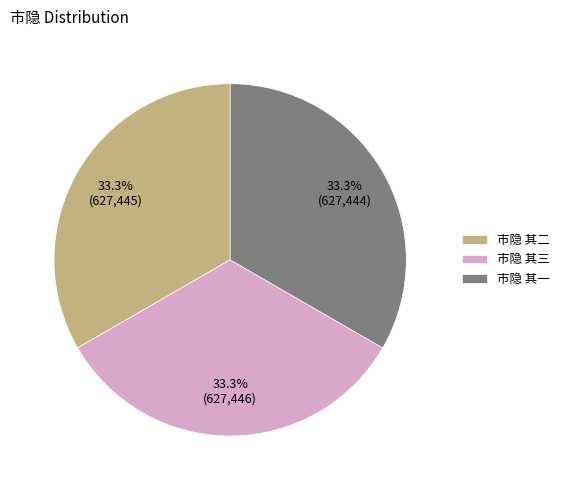

The 市隐 其二 slice represents 33% of the pie. True or false?

True